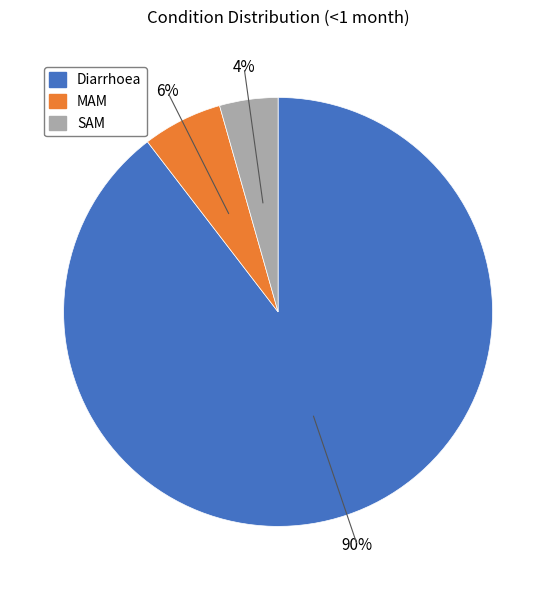

How many slices are in this pie chart?

3